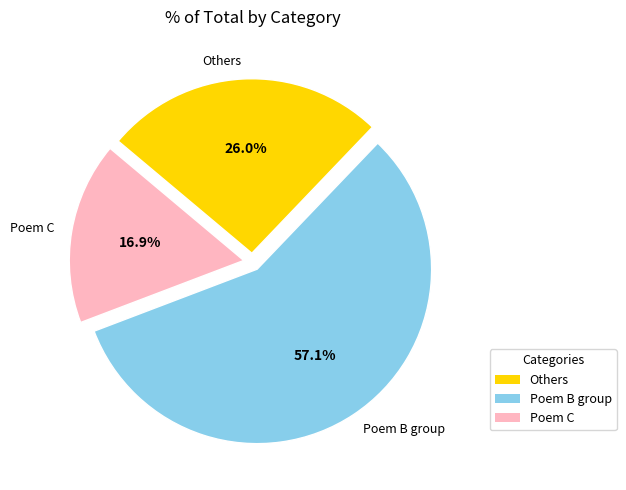

Is there any slice that represents more than half of the pie?

Yes